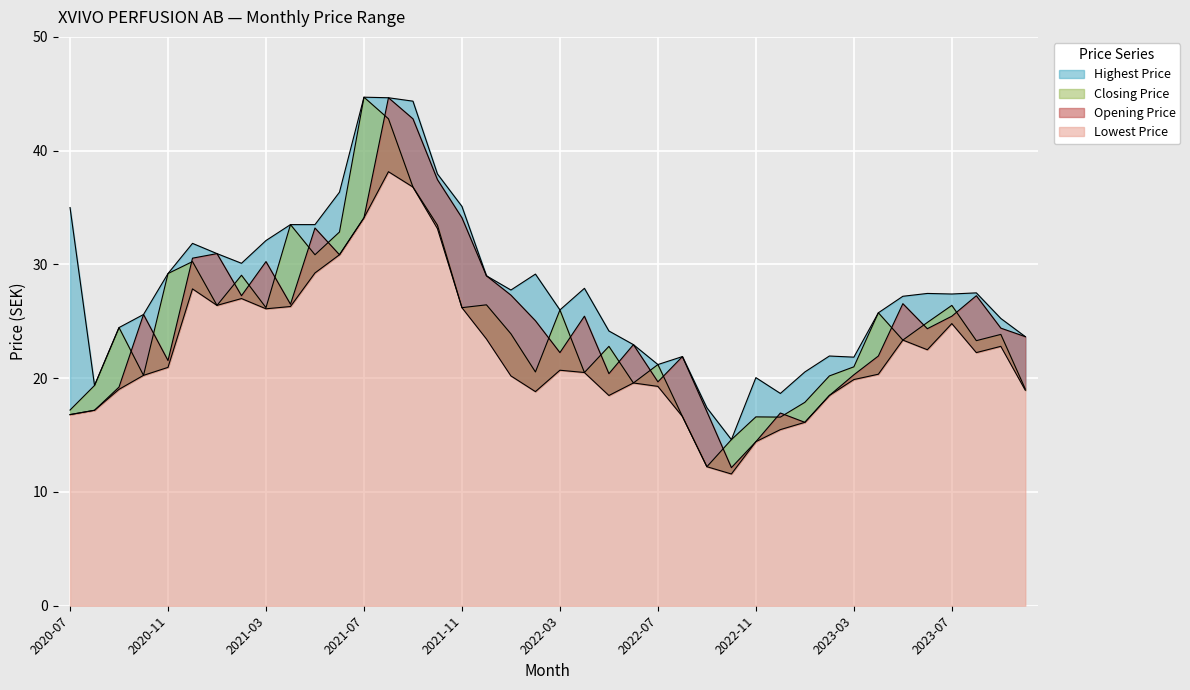

Where is Opening Price nearest to the value 28?

2022-01